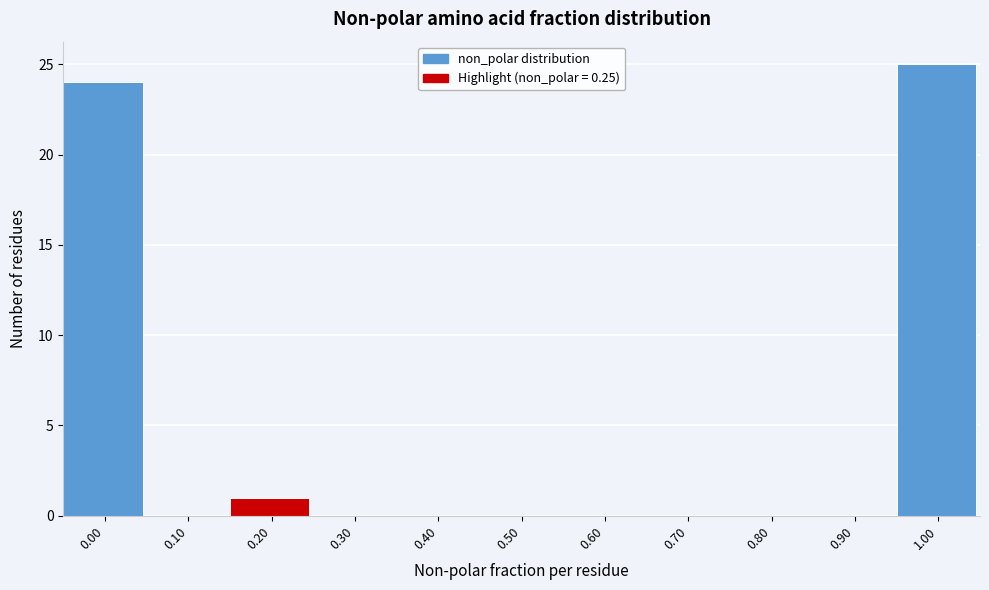

Reading left to right, list every bar in this chart as the range it spans on the x-axis followed by its height. The values are not printed on the chart, so give them approximately, as read against the axis.

-0.05 to 0.05: 24
0.05 to 0.15: 0
0.15 to 0.25: 1
0.25 to 0.35: 0
0.35 to 0.45: 0
0.45 to 0.55: 0
0.55 to 0.65: 0
0.65 to 0.75: 0
0.75 to 0.85: 0
0.85 to 0.95: 0
0.95 to 1.05: 25